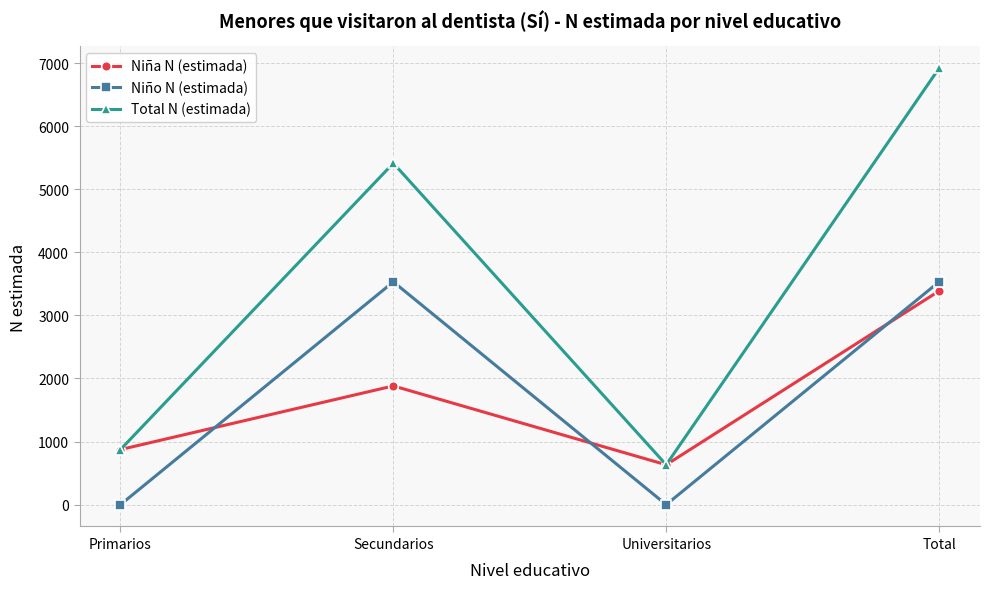

What is the label of the 2nd point from the right?

Universitarios